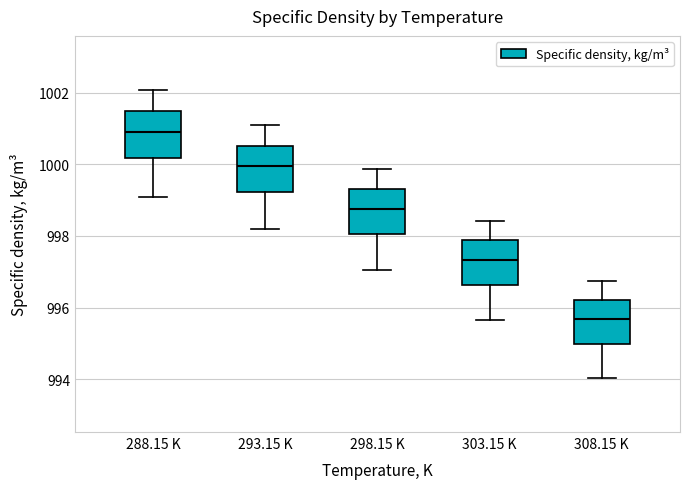

Which box has the highest median line?

288.15 K